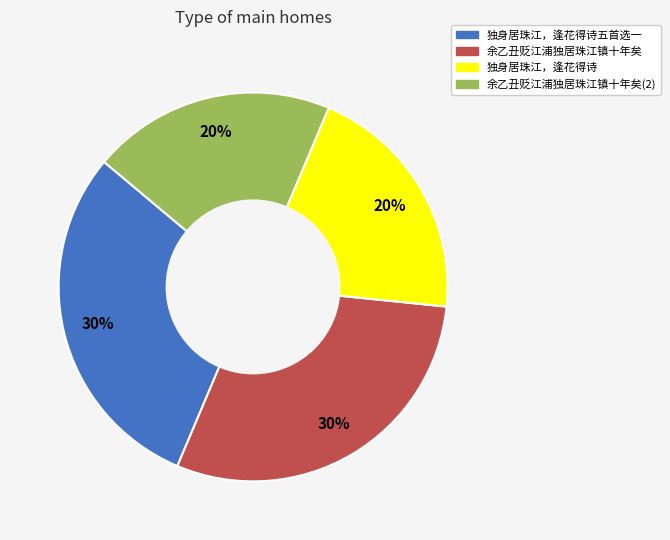

To the nearest percent, what is the difference between the largest and smallest slice percentages?

10%